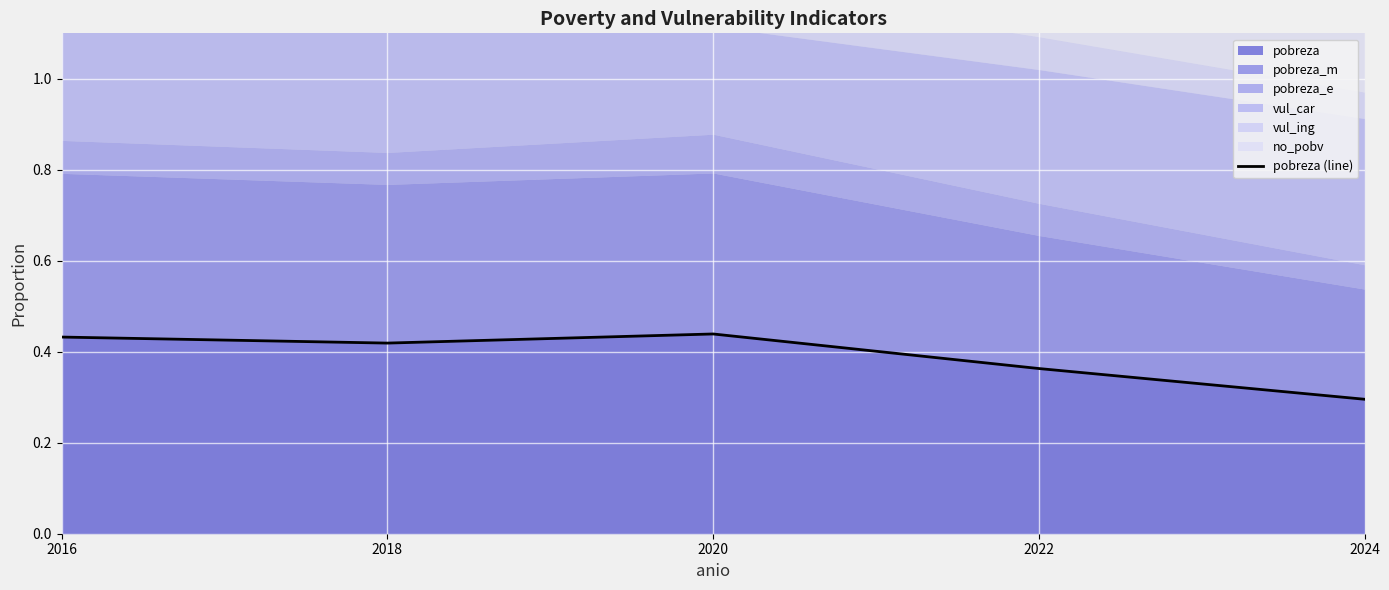

How many lines are shown in the chart?

1